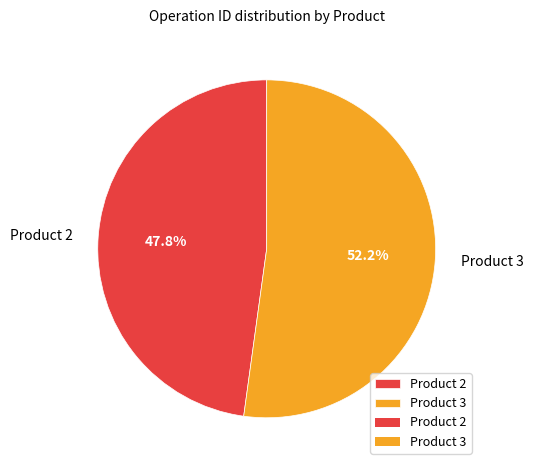

To the nearest percent, what is the average slice percentage?

50%